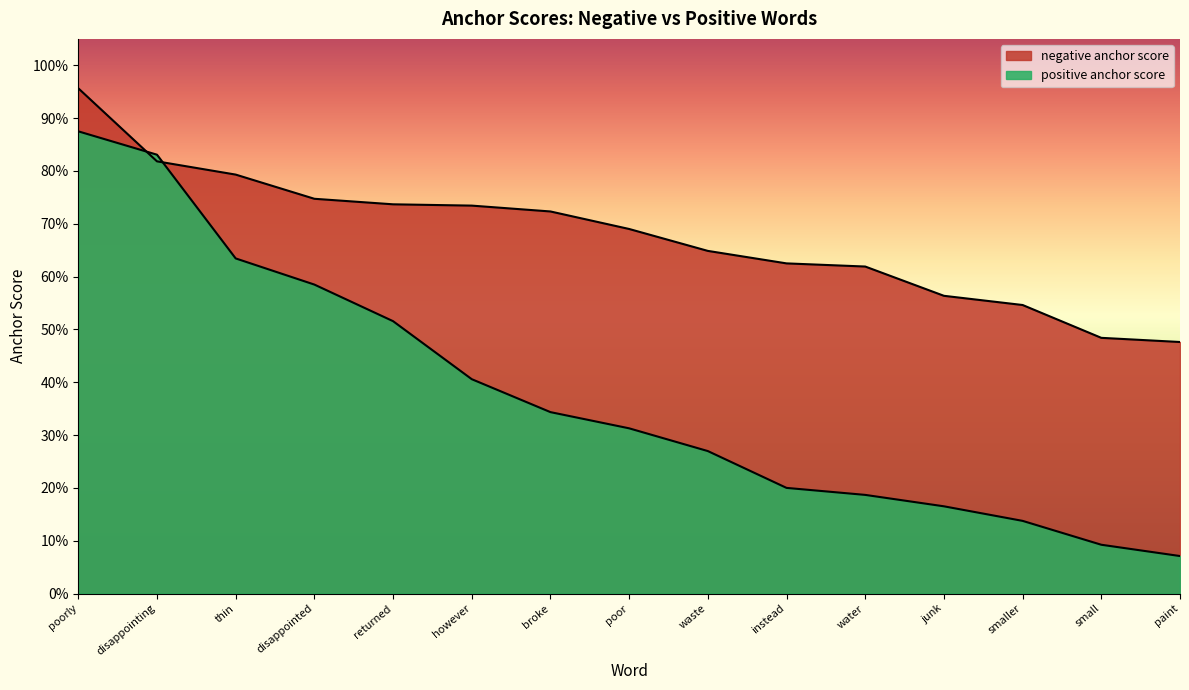

Which series has the largest total across all categories?

negative anchor score